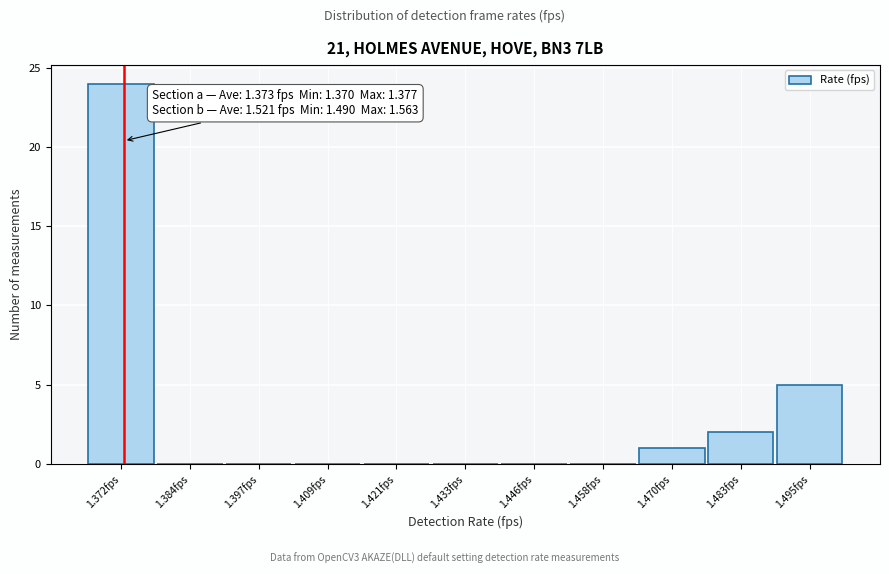

Over which range of the x-axis is the bar tallest?

1.366 to 1.378